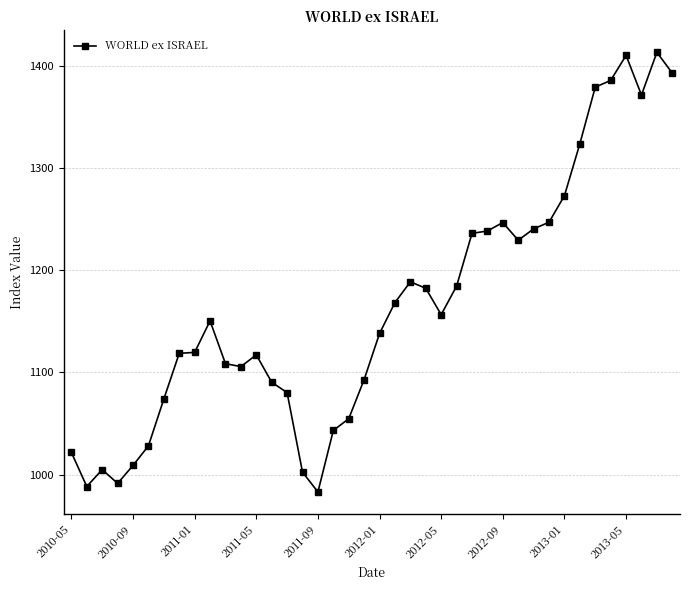

What is the value of the 33rd point from the left?

1273.2